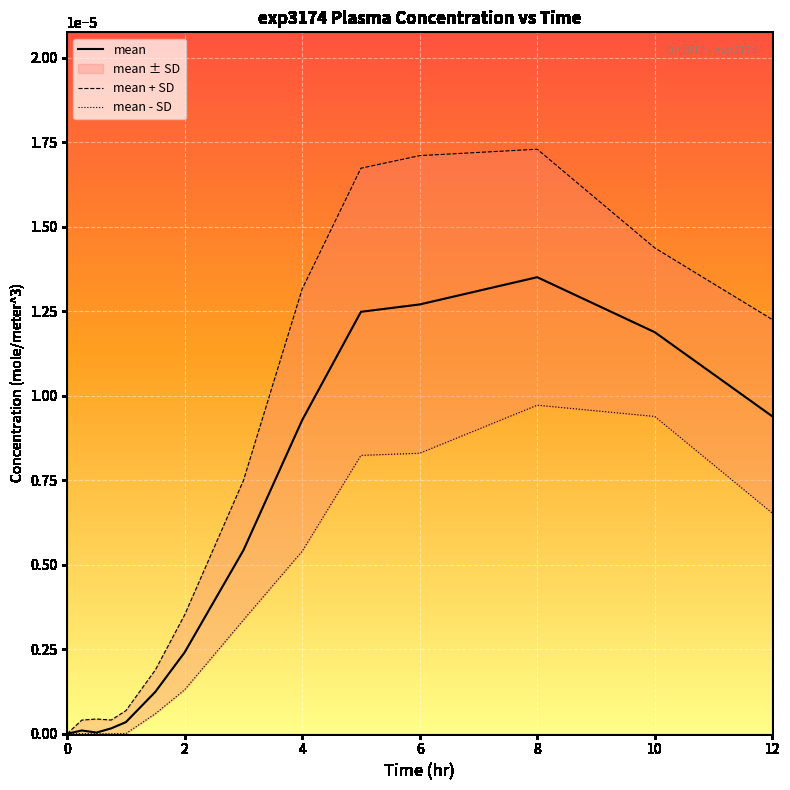

Which category has the highest value in the mean series?

8